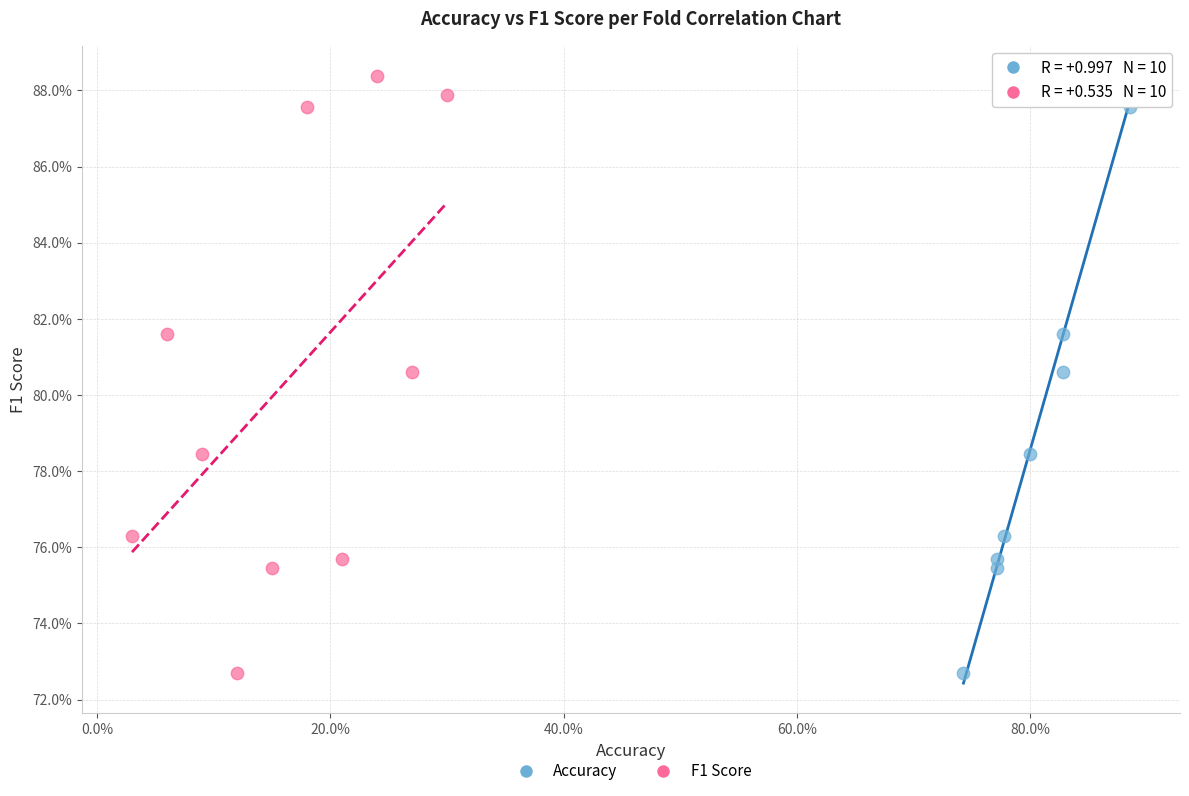

What are all the series names shown in the legend?

Accuracy, F1 Score